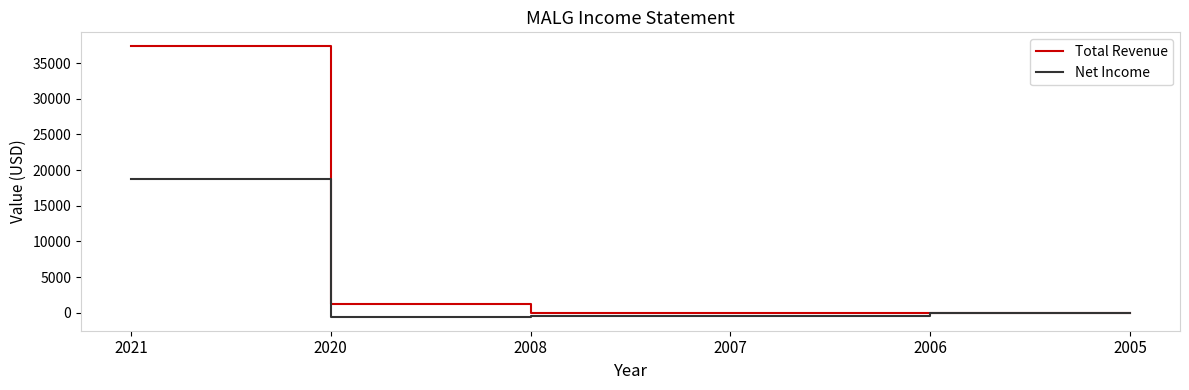

What is the difference between the second highest and minimum values in the Net Income series?

600